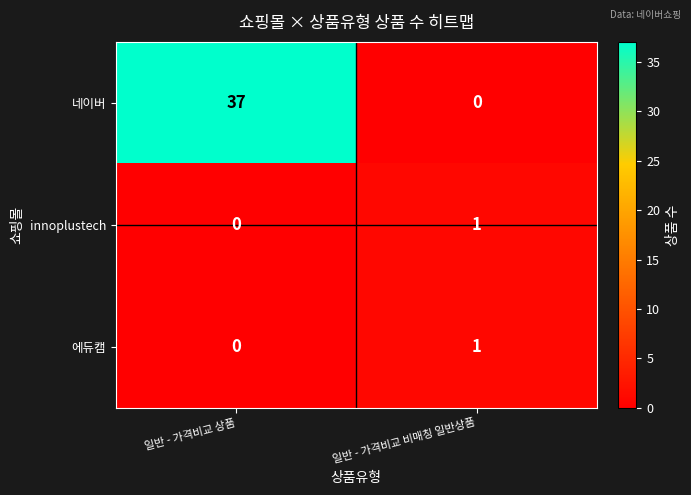

Reading left to right, what are all the values shown in this chart?

네이버: 일반 - 가격비교 상품=37	일반 - 가격비교 비매칭 일반상품=0
innoplustech: 일반 - 가격비교 상품=0	일반 - 가격비교 비매칭 일반상품=1
에듀캠: 일반 - 가격비교 상품=0	일반 - 가격비교 비매칭 일반상품=1